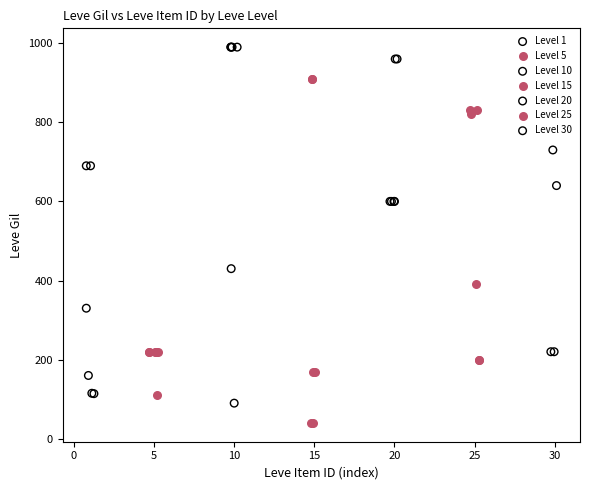

Which series has the widest spread of Y values?

Level 10